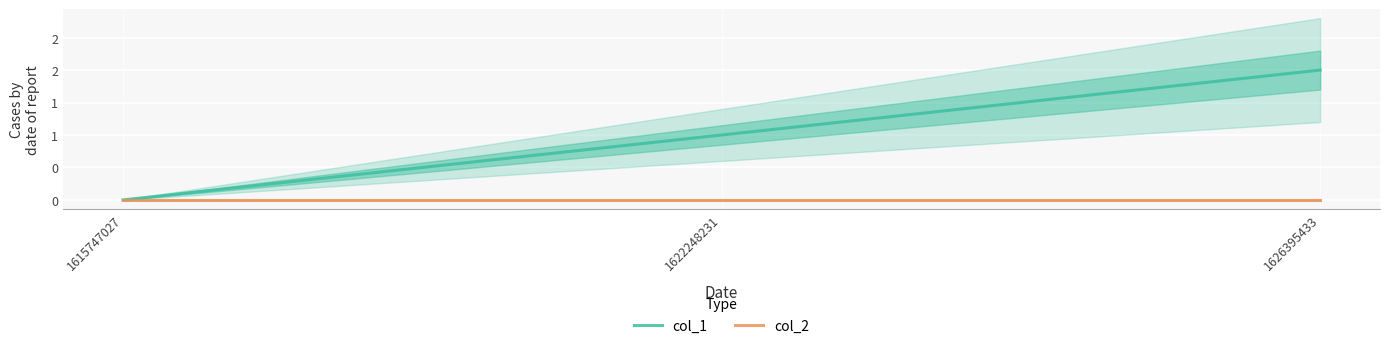

At which label is col_2 closest to 0?

1615747027